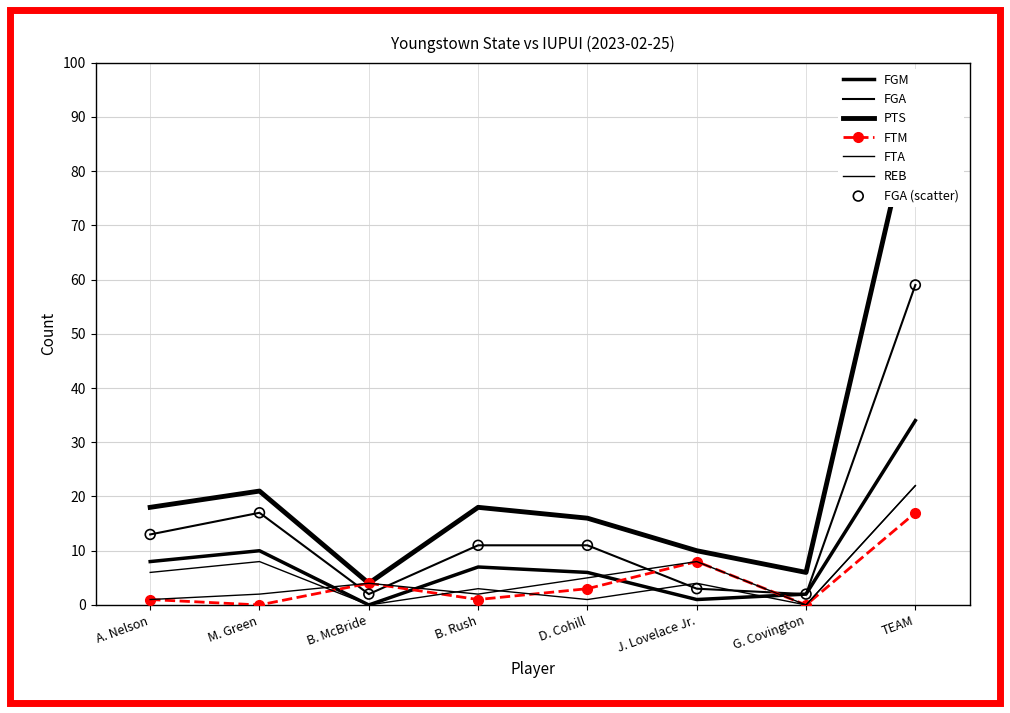

Which series has the largest Y range (max minus min)?

PTS